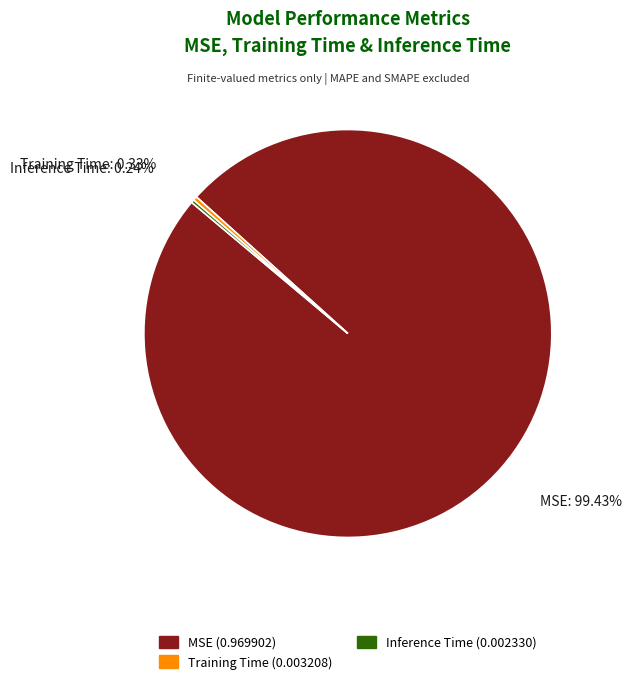

Is there any slice that represents more than half of the pie?

Yes